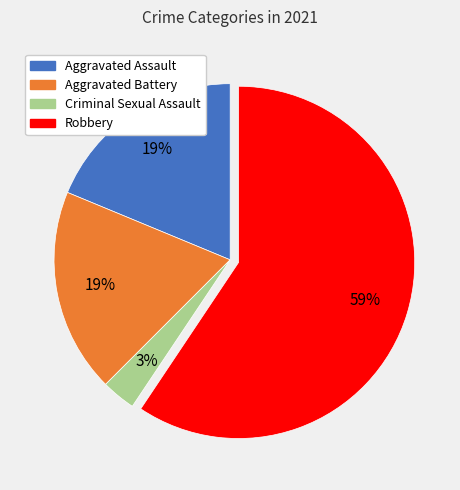

What is the ratio of the value at Aggravated Assault to the value at Aggravated Battery?

1.0